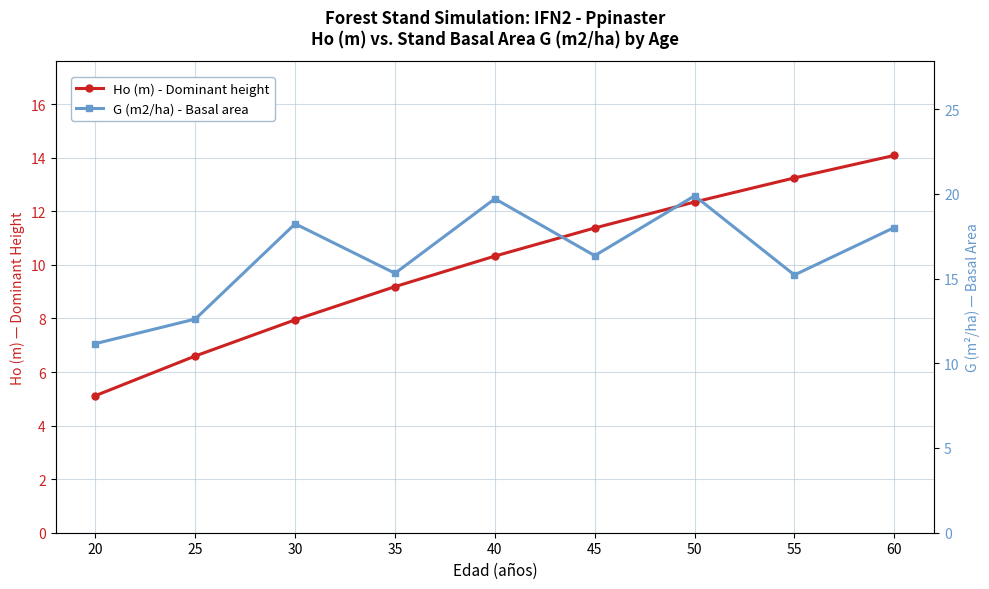

True or false: G (m2/ha) - Basal area and Ho (m) - Dominant height cross at least once.

False